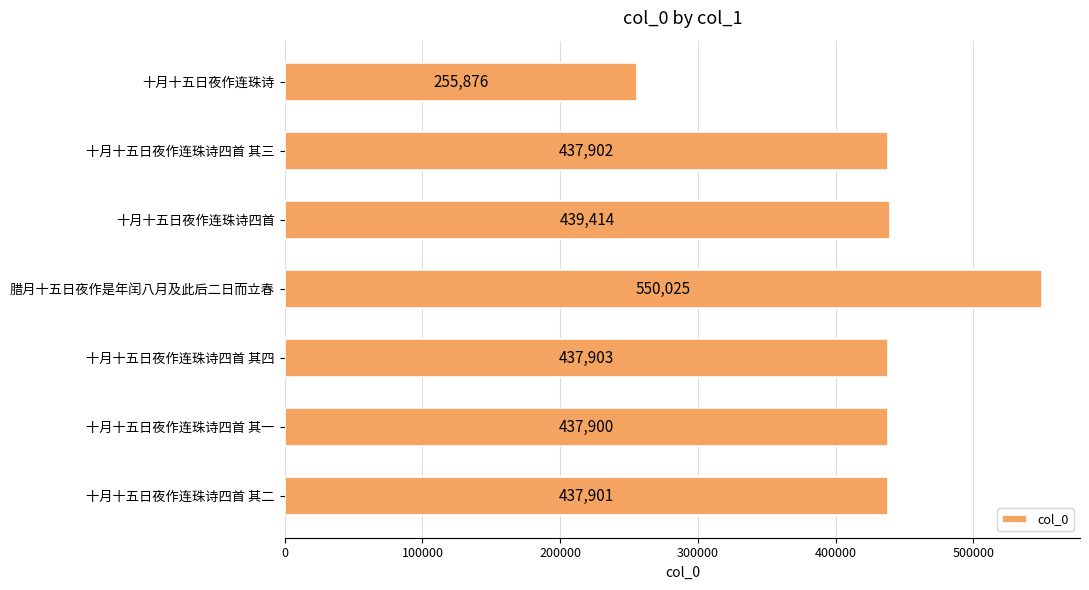

Reading bottom to top, what are all the values shown in this chart?

437901	437900	437903	550025	439414	437902	255876